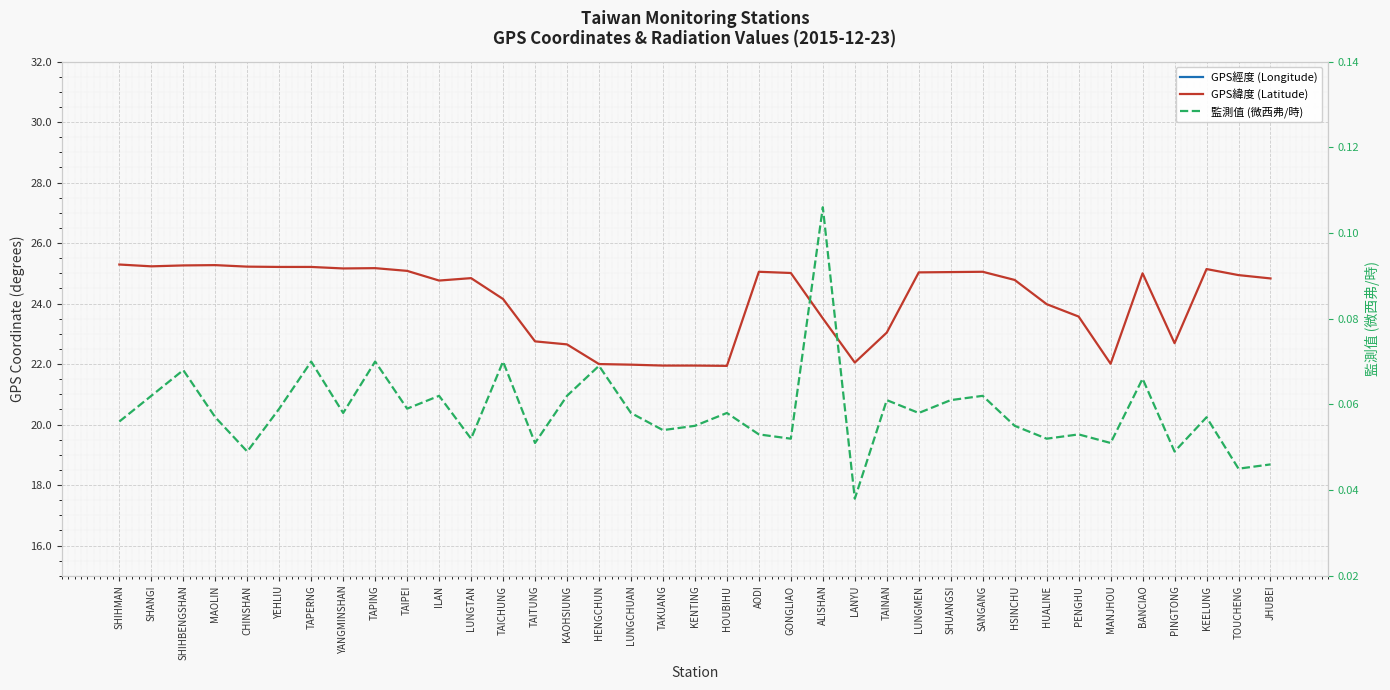

At how many categories does at least one series exceed 50?

37